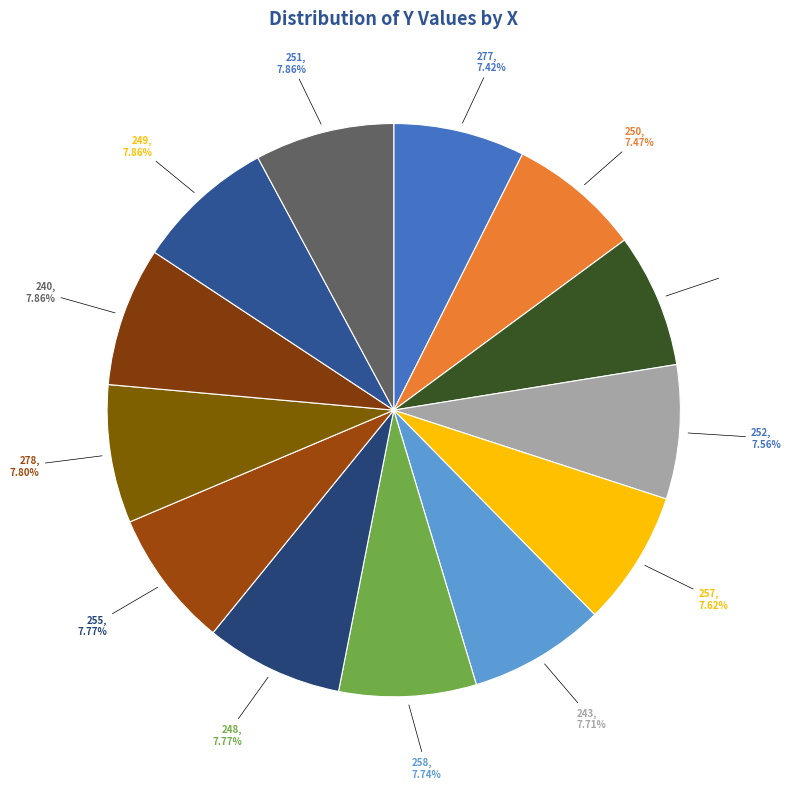

Which category has the smallest portion of the pie?

277